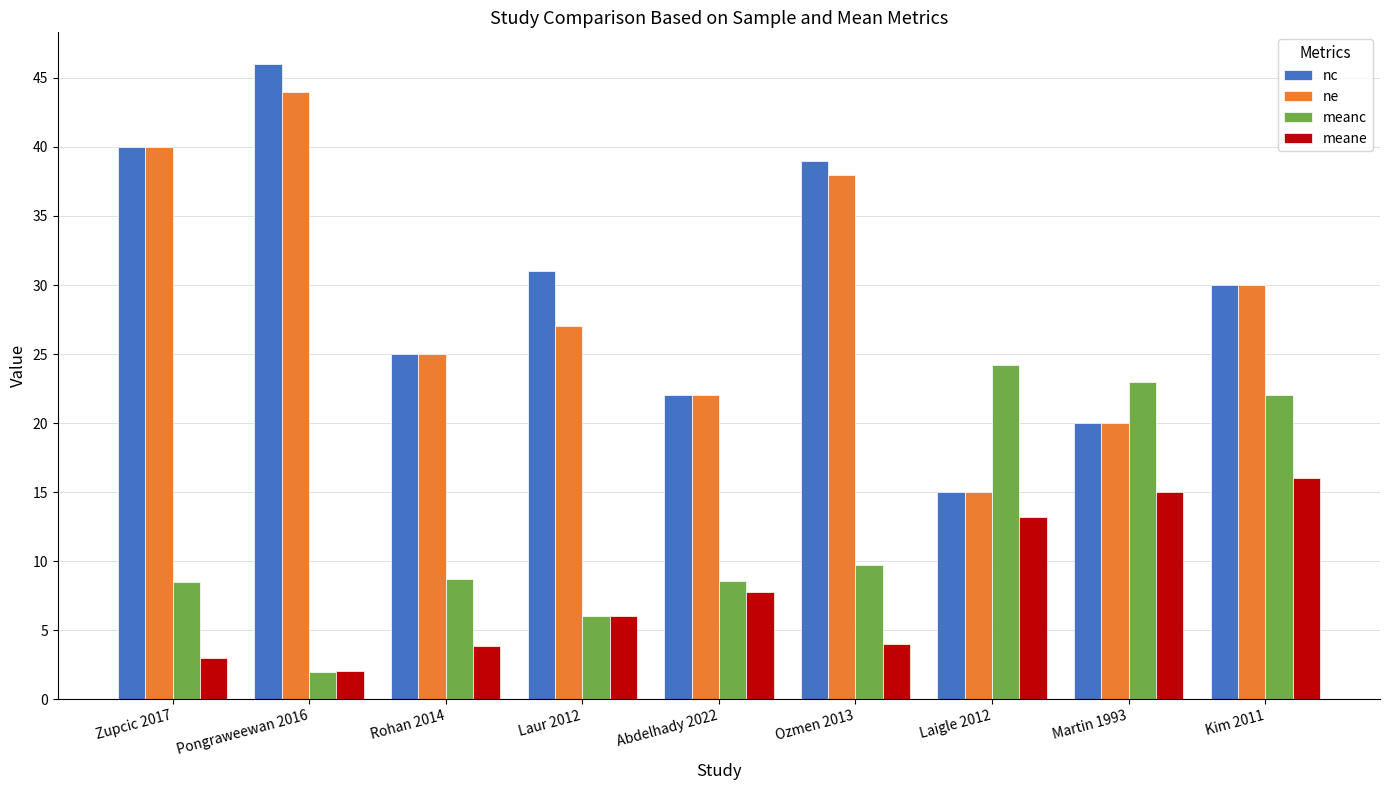

What position from the left is Laur 2012?

4